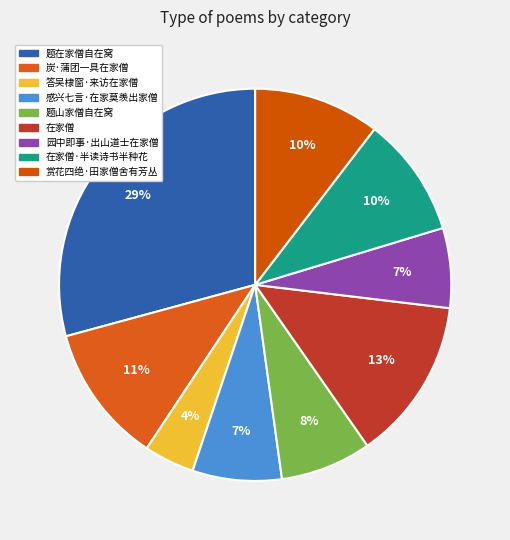

How many slices are in this pie chart?

9